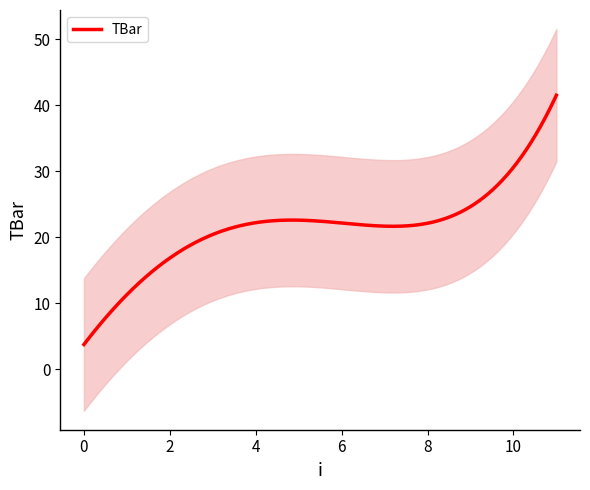

What is the lowest value of the TBar series?

3.8